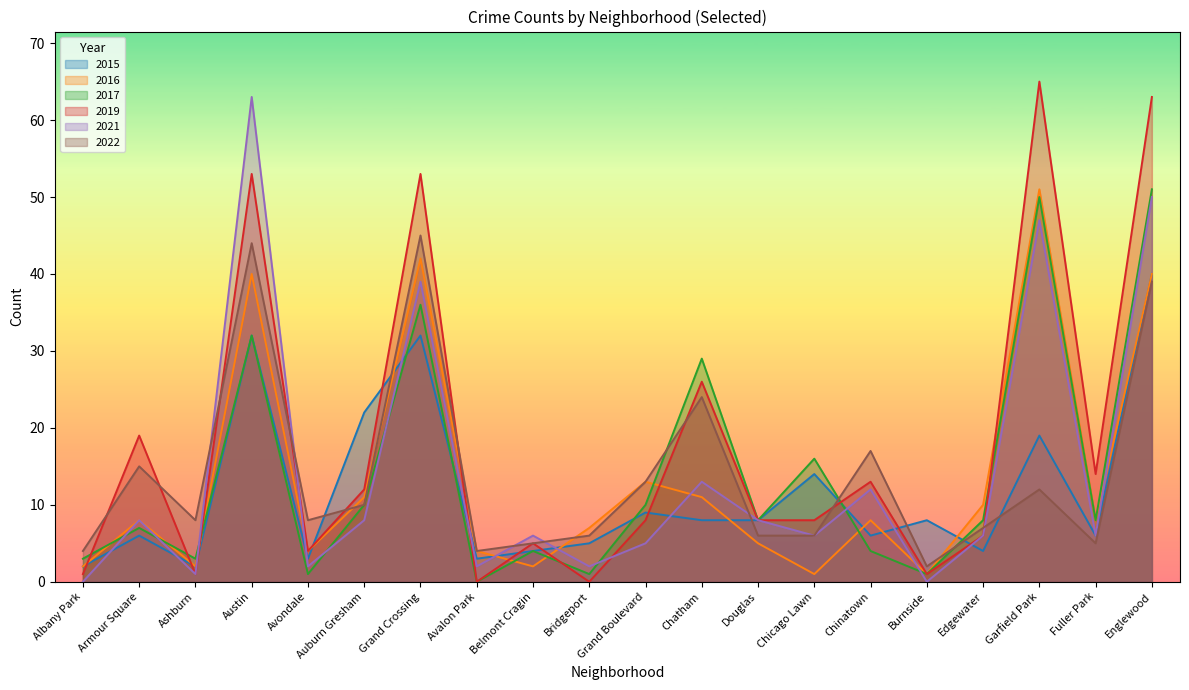

Reading left to right, extract all data points from this chart.

2022: 4	15	8	44	8	10	45	4	5	6	13	24	6	6	17	2	7	12	5	39
2016: 2	8	2	40	4	11	42	4	2	7	13	11	5	1	8	1	10	51	8	40
2017: 3	7	3	32	1	10	36	0	4	1	10	29	8	16	4	1	8	50	8	51
2021: 0	8	1	63	2	8	39	2	6	2	5	13	8	6	12	0	6	47	6	50
2019: 1	19	1	53	4	12	53	0	5	0	8	26	8	8	13	1	6	65	14	63
2015: 2	6	2	32	3	22	32	3	4	5	9	8	8	14	6	8	4	19	6	40